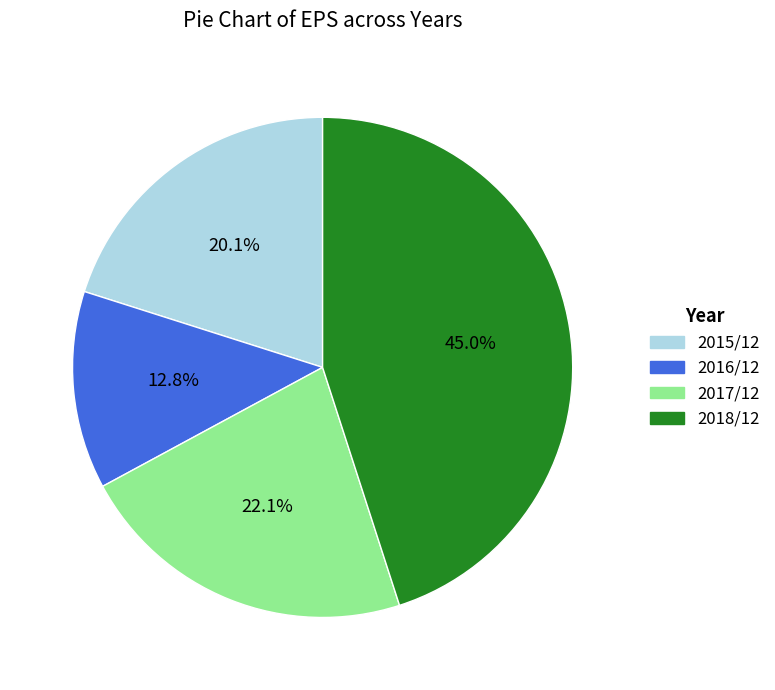

How many slices are in this pie chart?

4